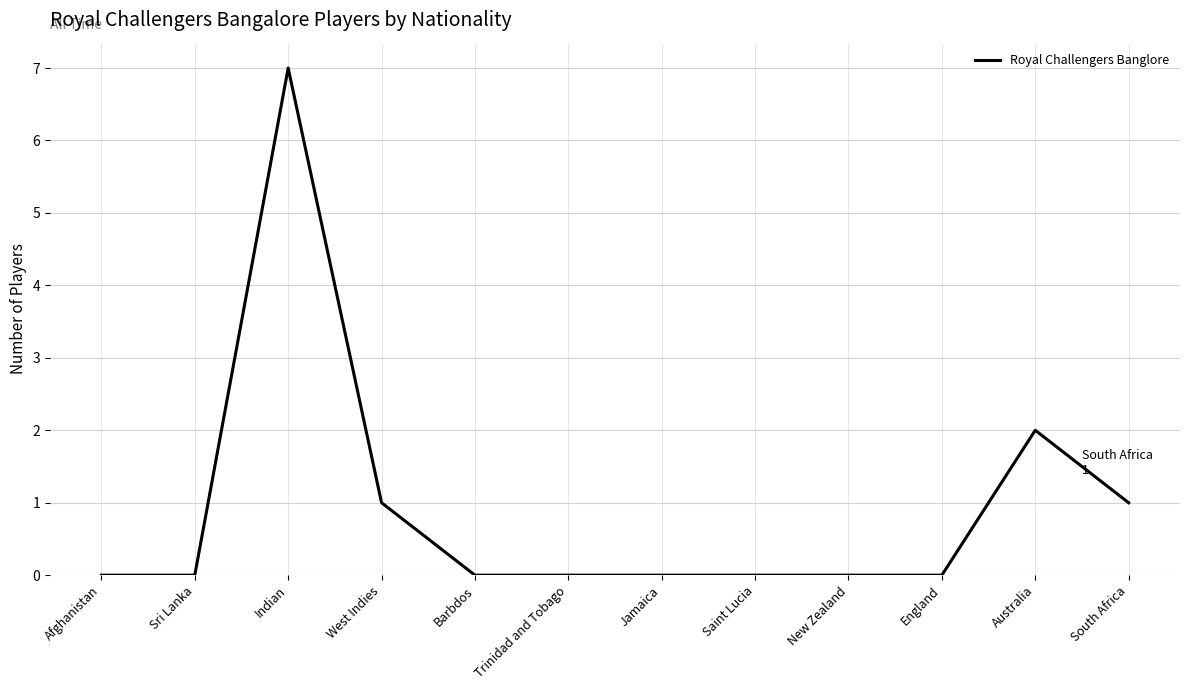

At which category does the chart reach its peak across all series?

Indian